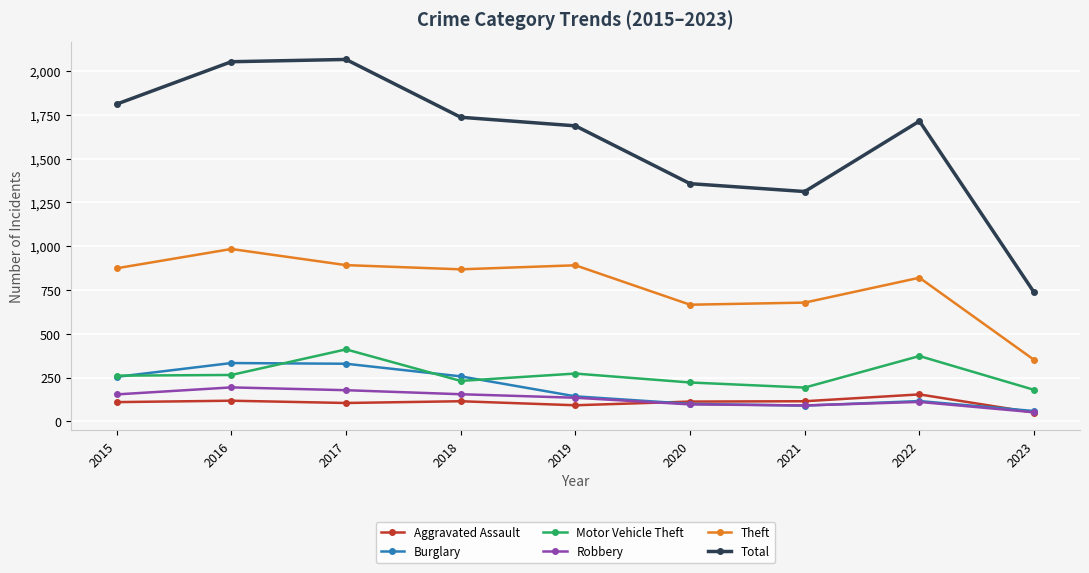

What is the value of the Aggravated Assault point at the 3rd from the left?

105